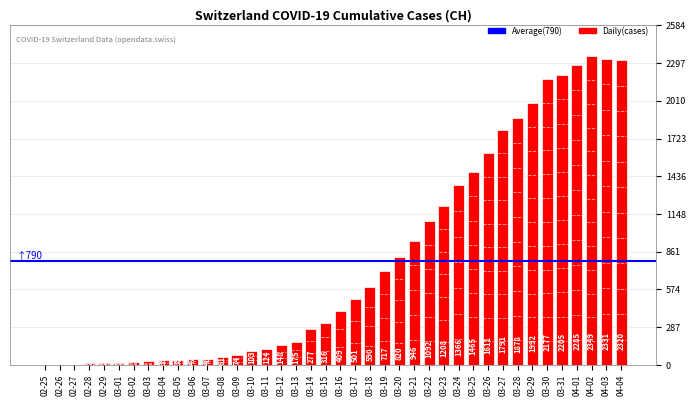

Between 03-29 and 04-03, which is larger?

04-03